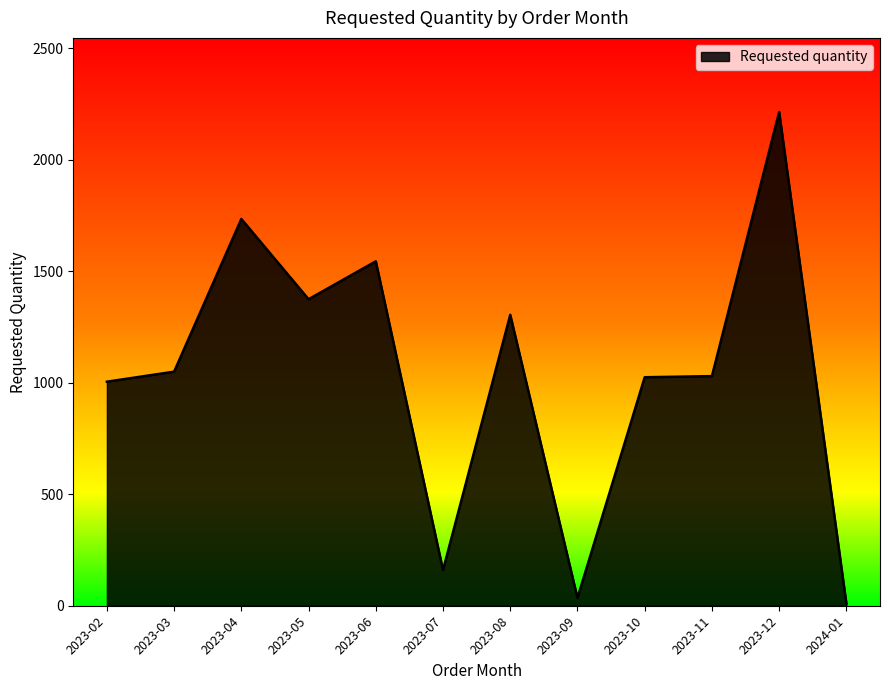

What is the maximum value shown in the chart?

2215